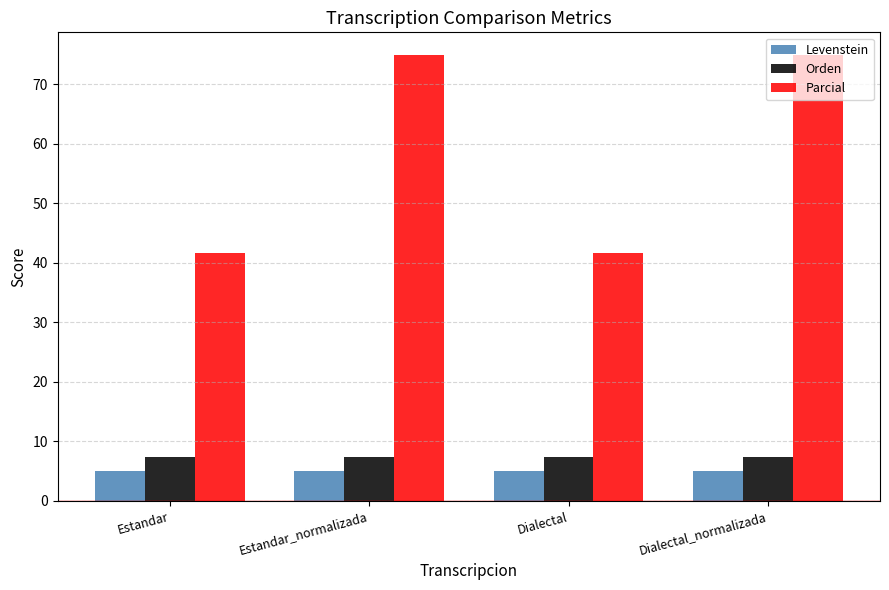

What is the value of the Levenstein bar at the 2nd from the left?

5.1